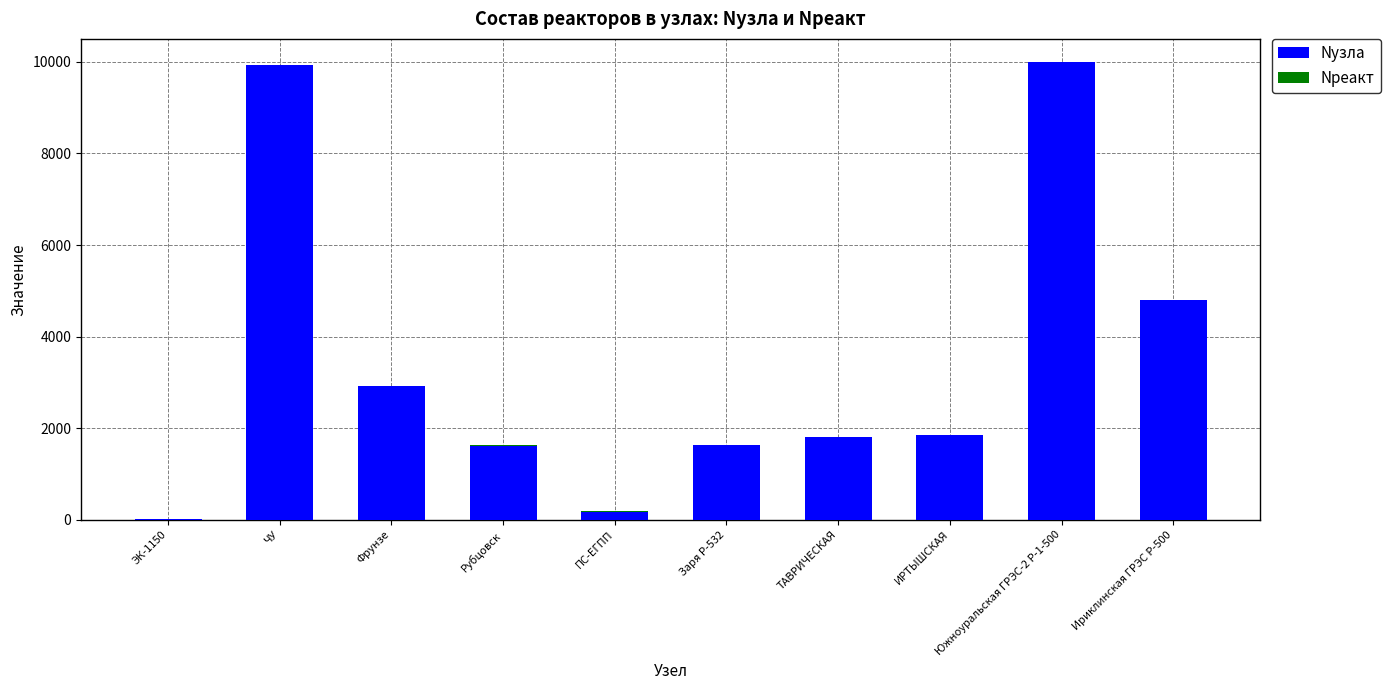

How many categories are shown in the chart?

10